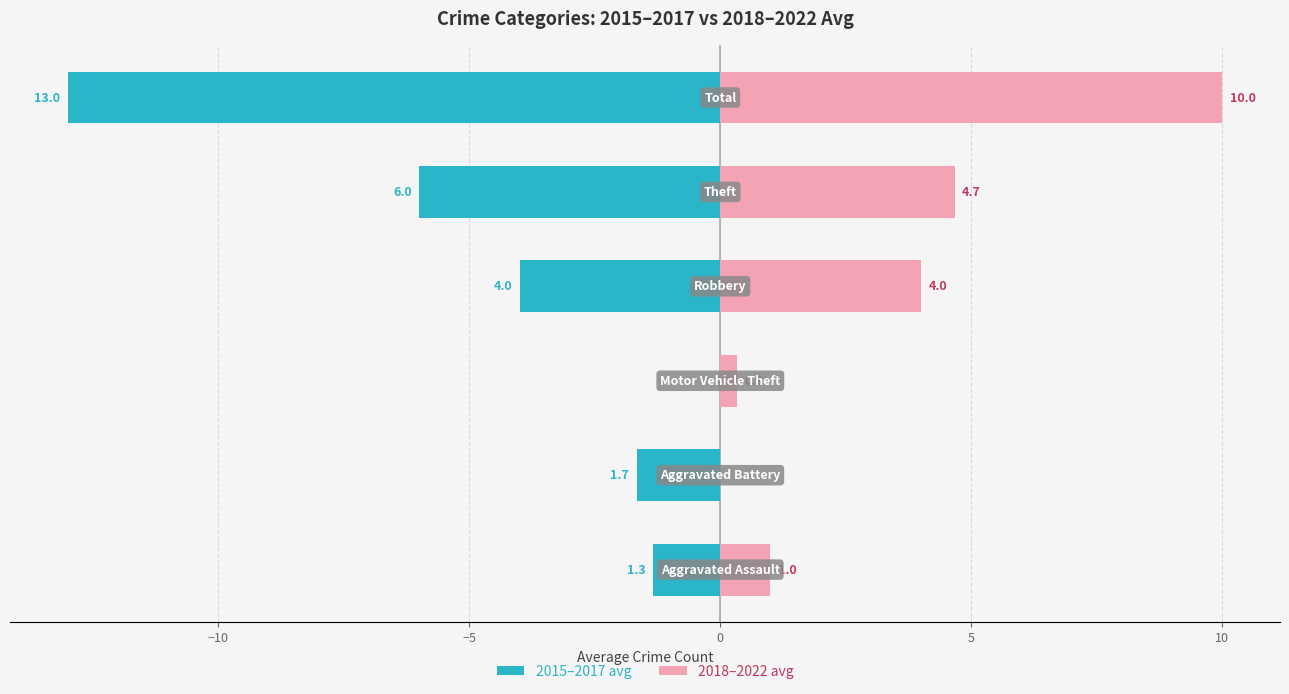

The value of 2018–2022 avg at 10 is 14.8. True or false?

False